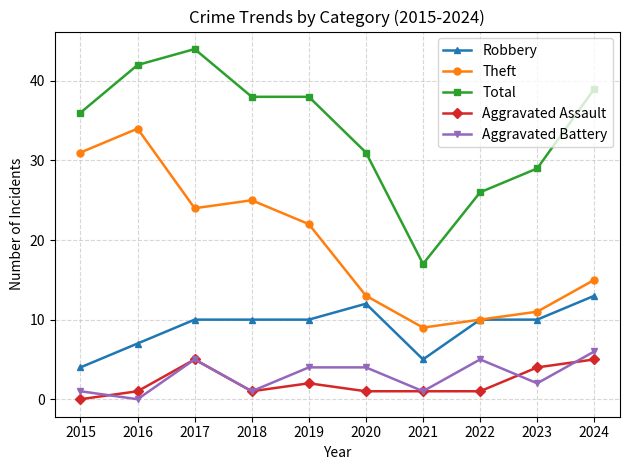

Is this an area chart (filled region under the line)?

No